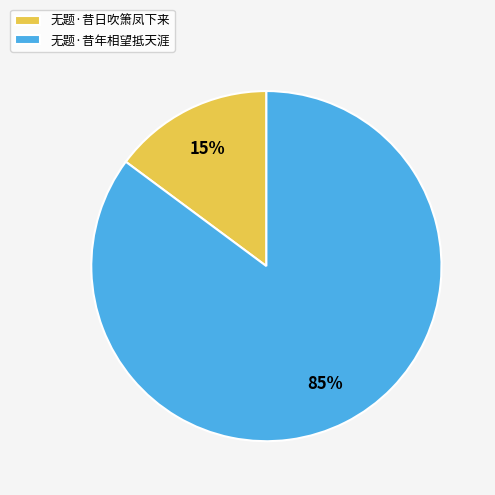

How many slices are in this pie chart?

2